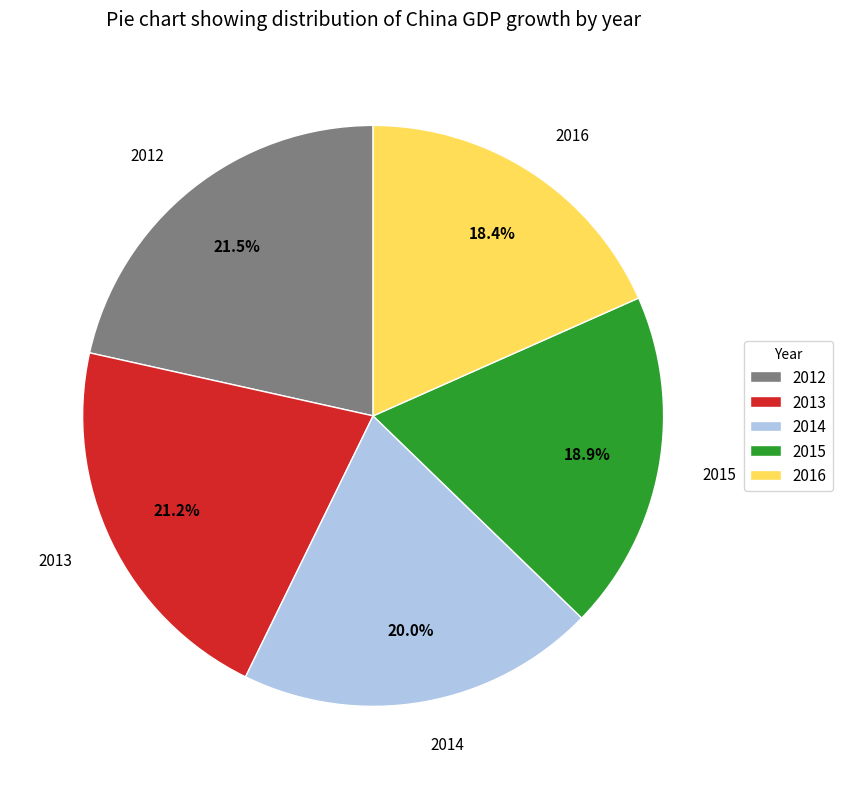

What percentage is the 2013 slice, to the nearest percent?

21%